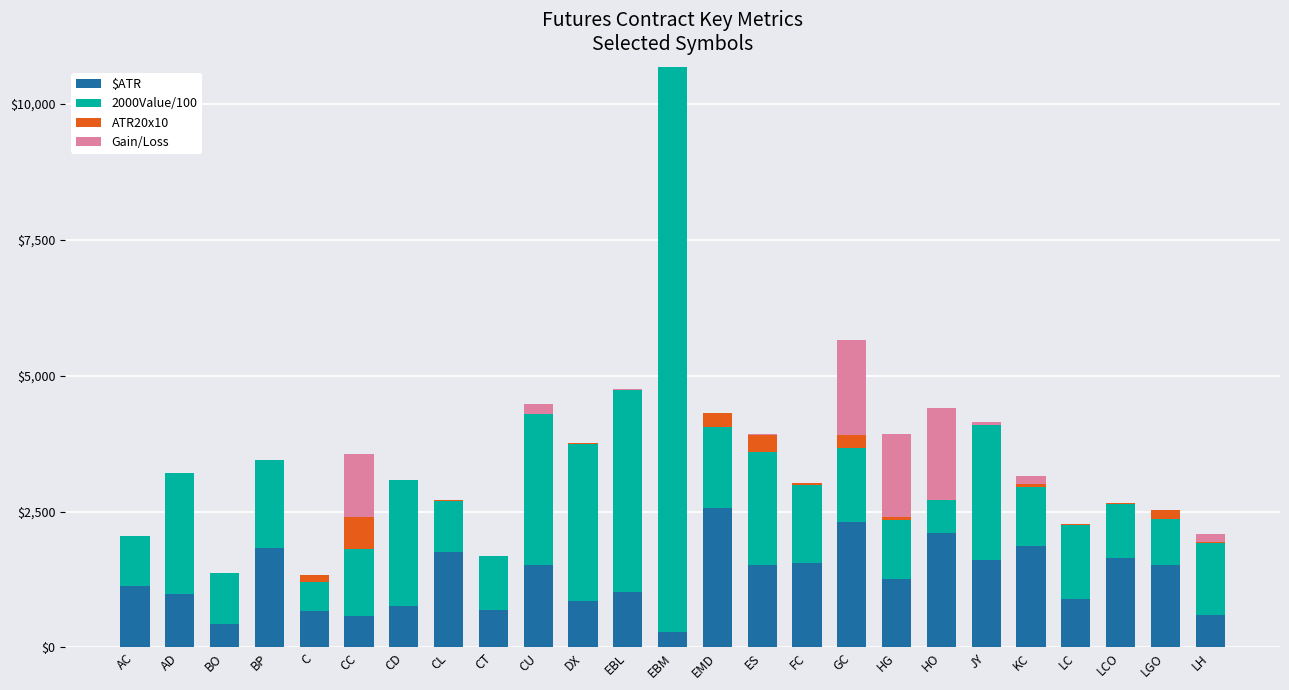

What is the highest value of the $ATR series?

2573.9